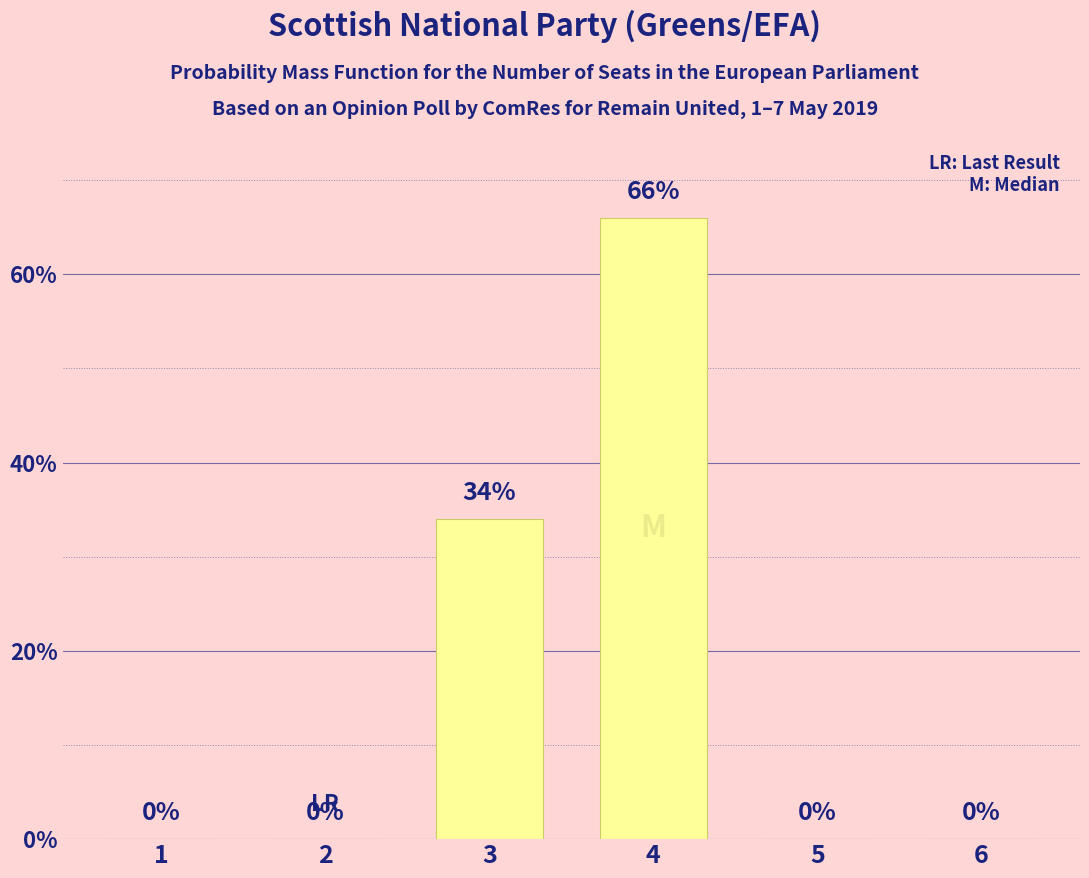

How many values are between 0 and 34?

5